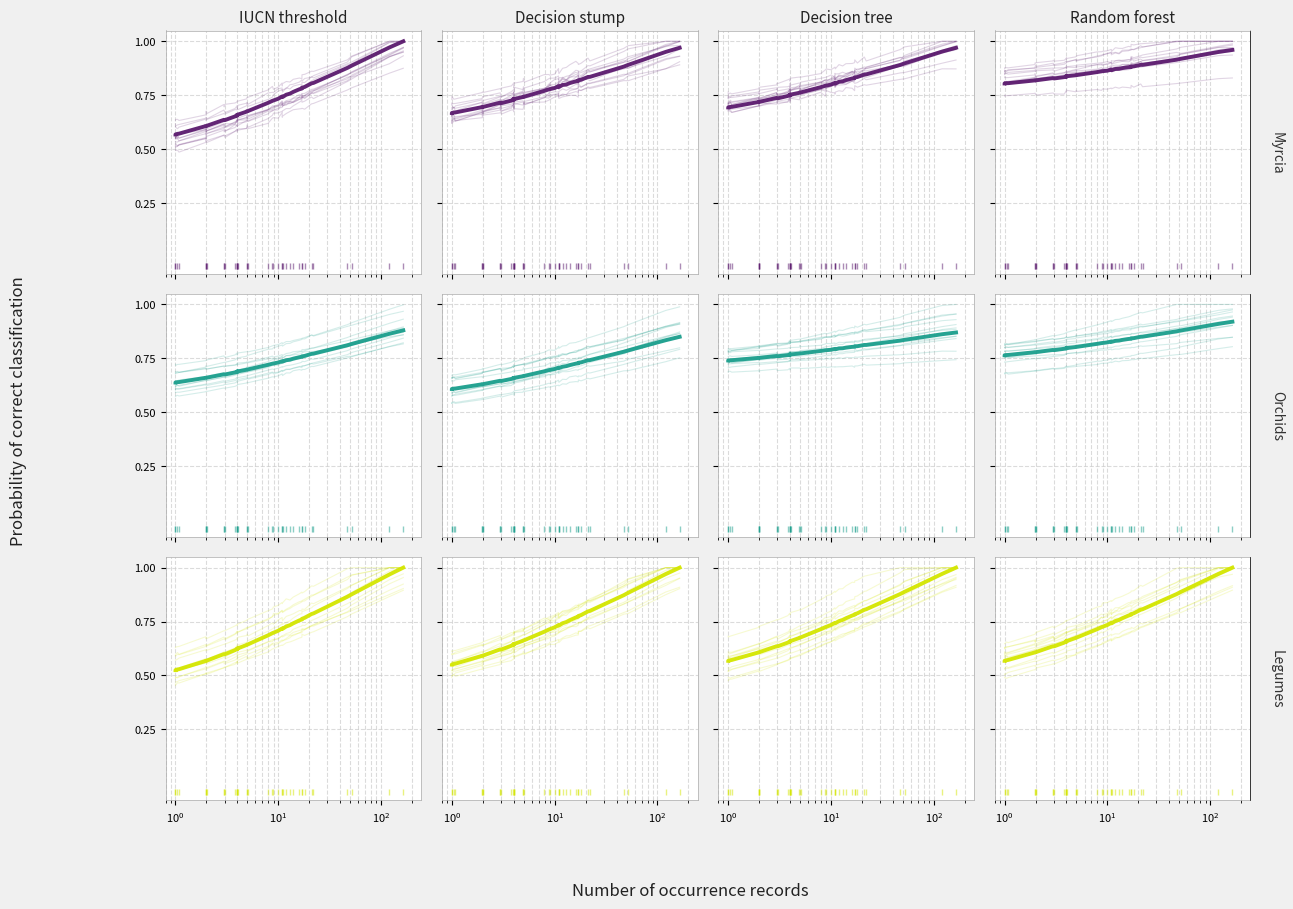

Is this an area chart (filled region under the line)?

No